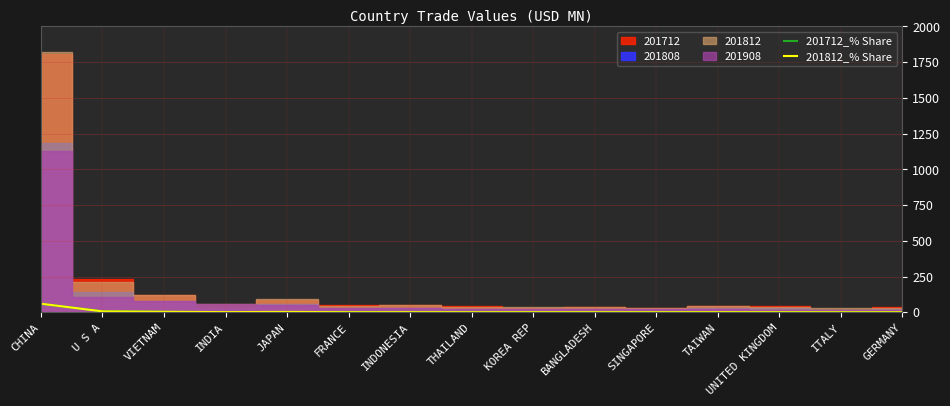

Does the chart display data point markers on the line(s)?

No